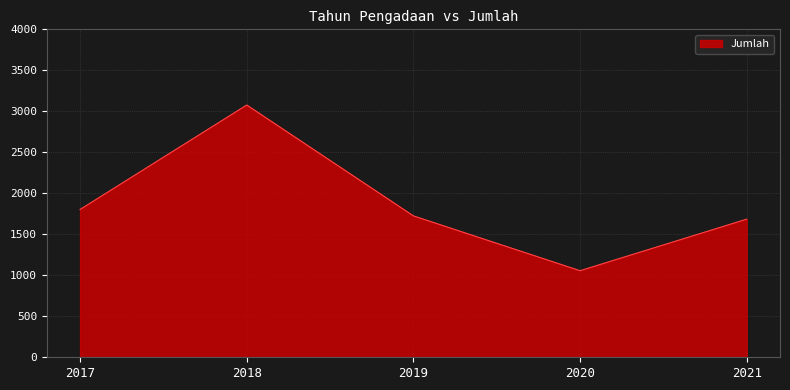

What is the average value?

1869